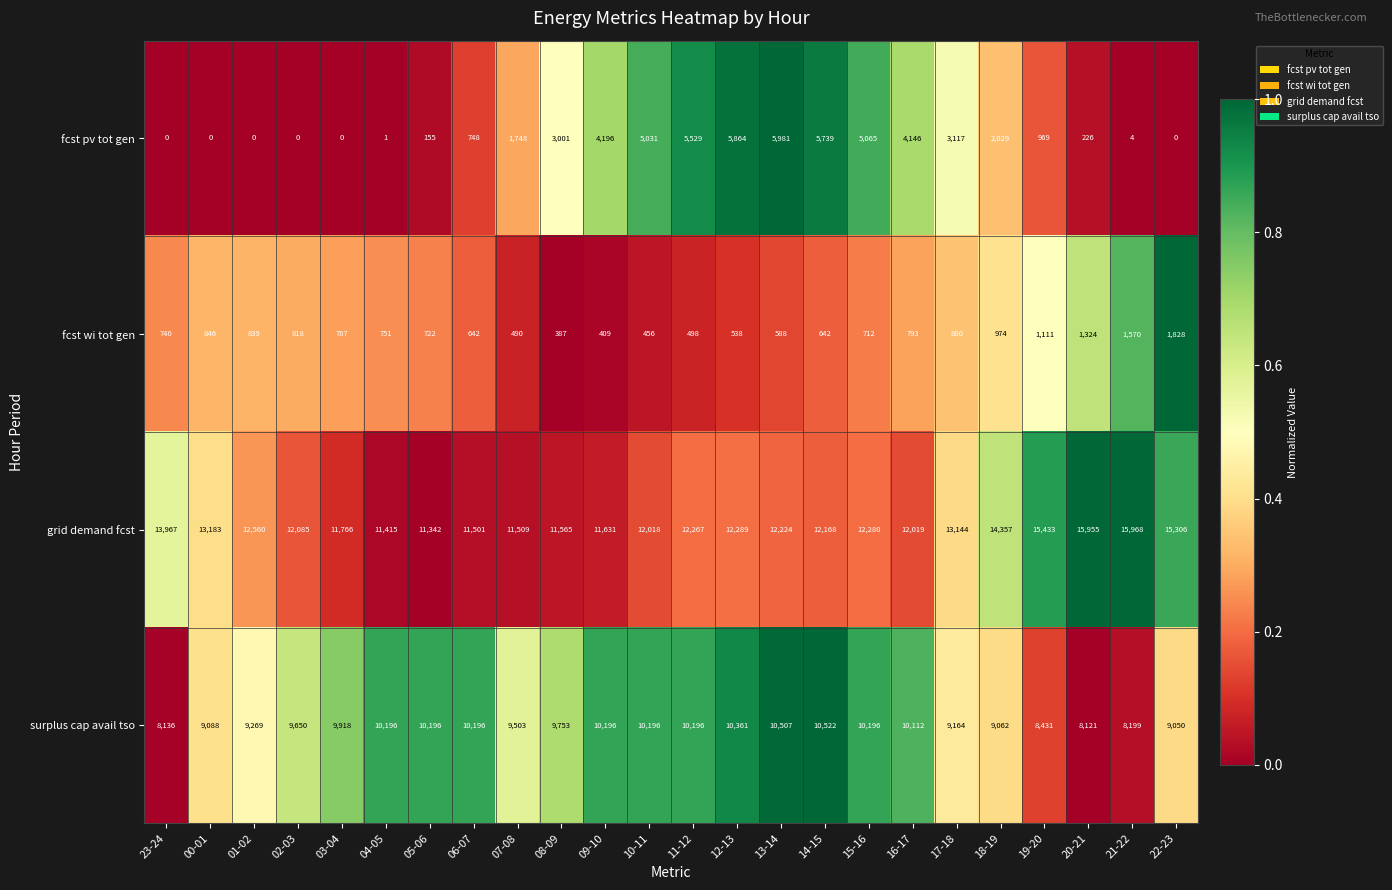

What is the average value of the fcst wi tot gen series?

806